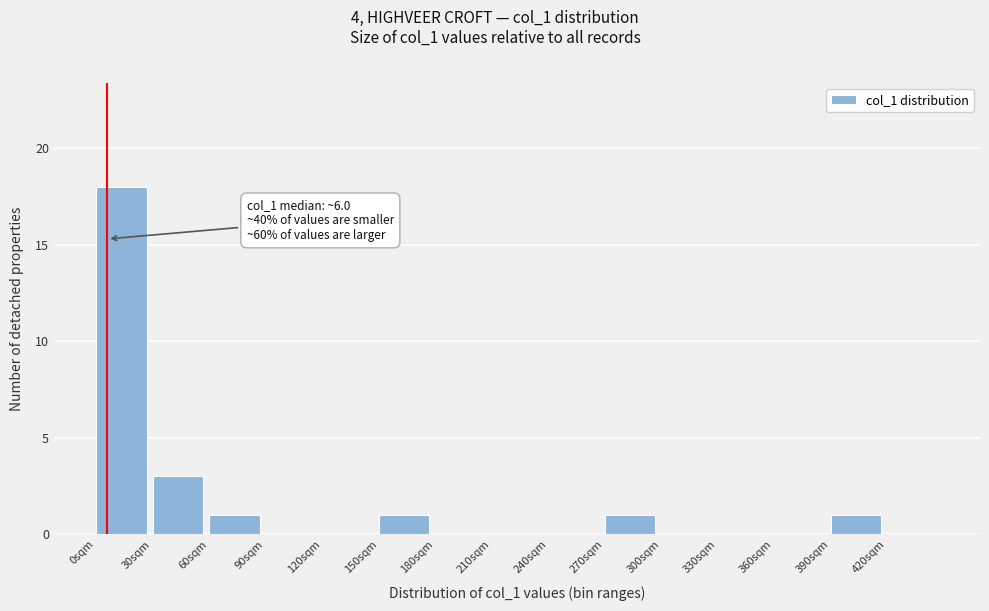

Over which range of the x-axis is the bar tallest?

0 to 30